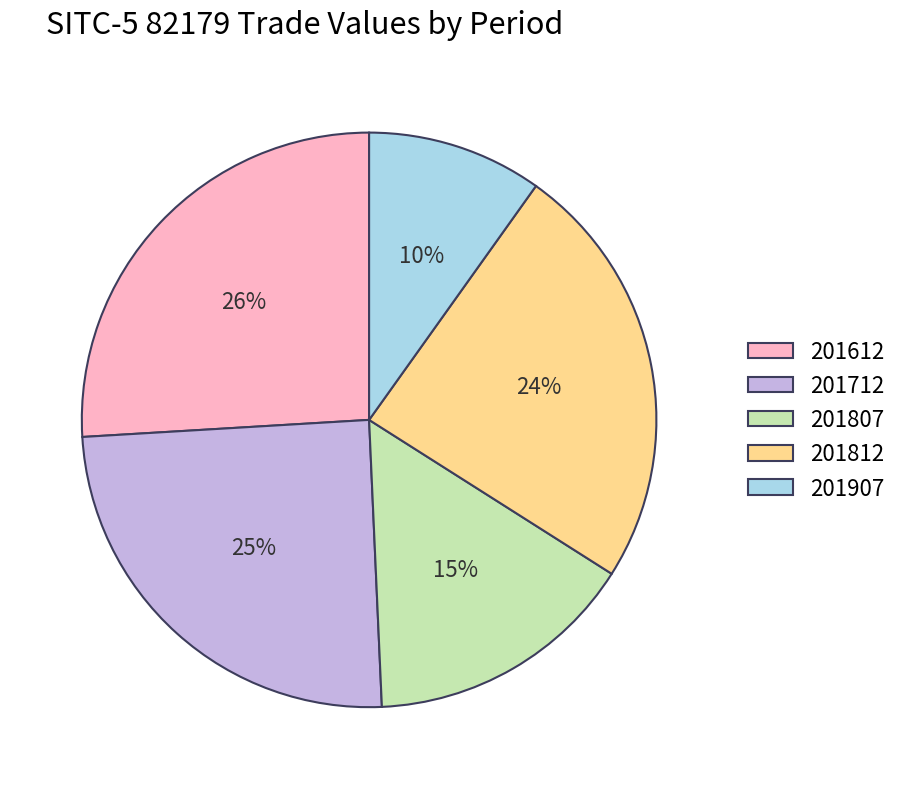

Which has a higher value, 201612 or 201712?

201612